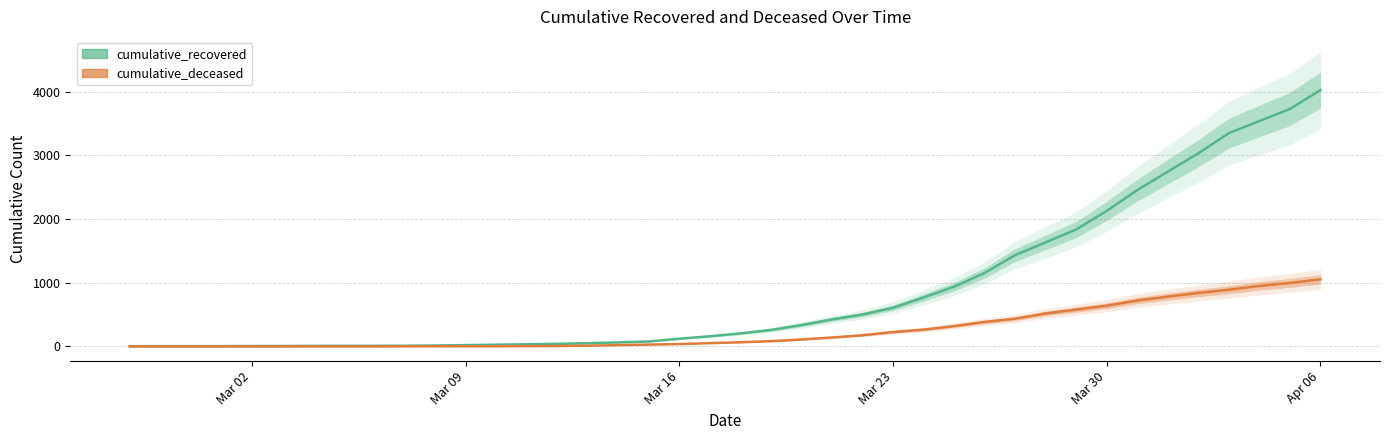

Rank the series by their average value, from highest to lowest.

cumulative_recovered, cumulative_deceased